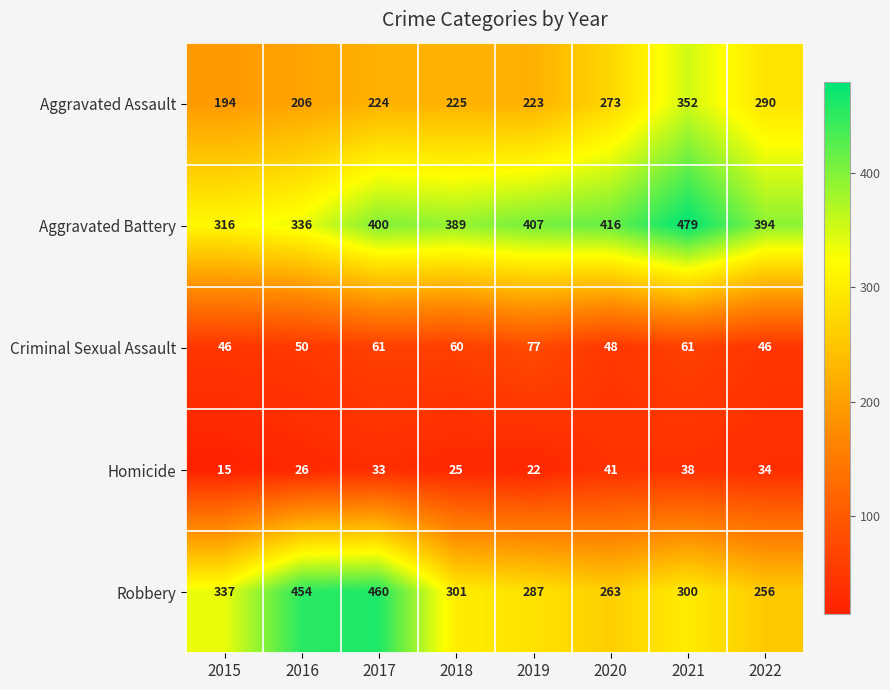

At which category is the sum across all series the highest?

2021